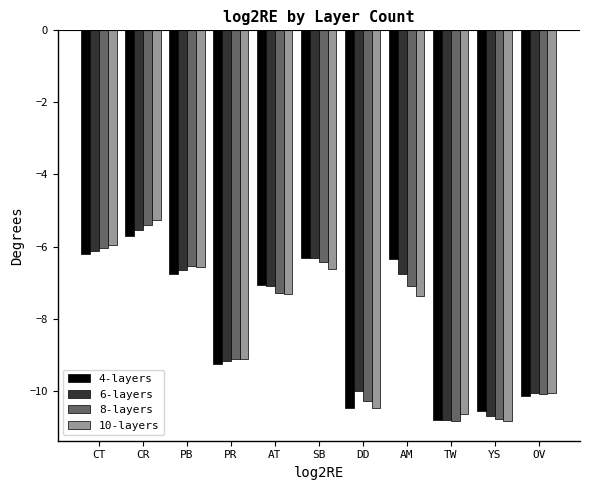

At which label is 6-layers closest to -8?

AT